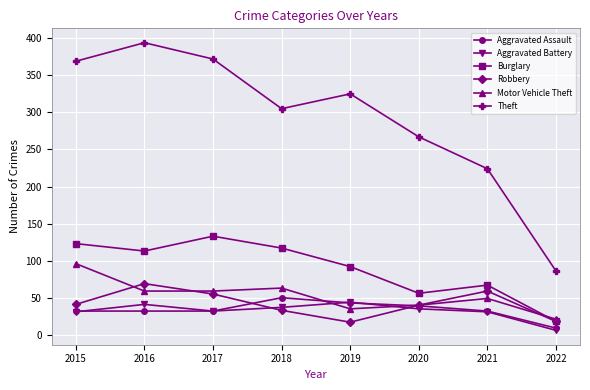

What is the total value across all series at 2016?

708